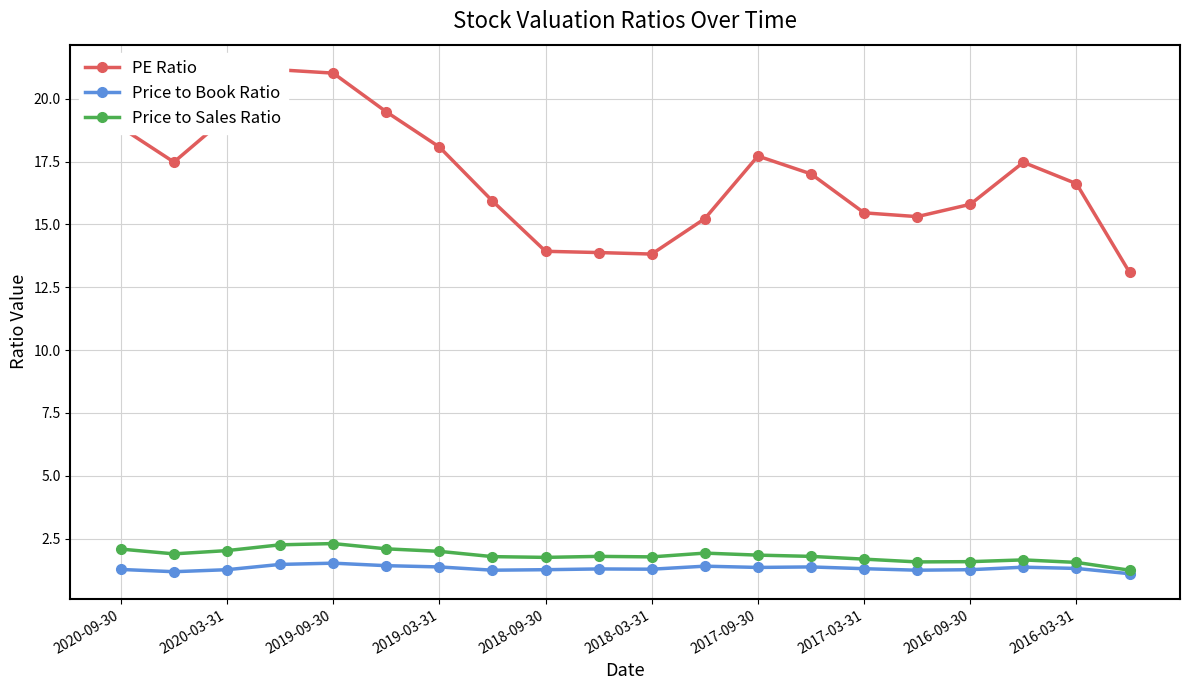

True or false: Price to Book Ratio has more than 0 points higher than both neighbors.

True